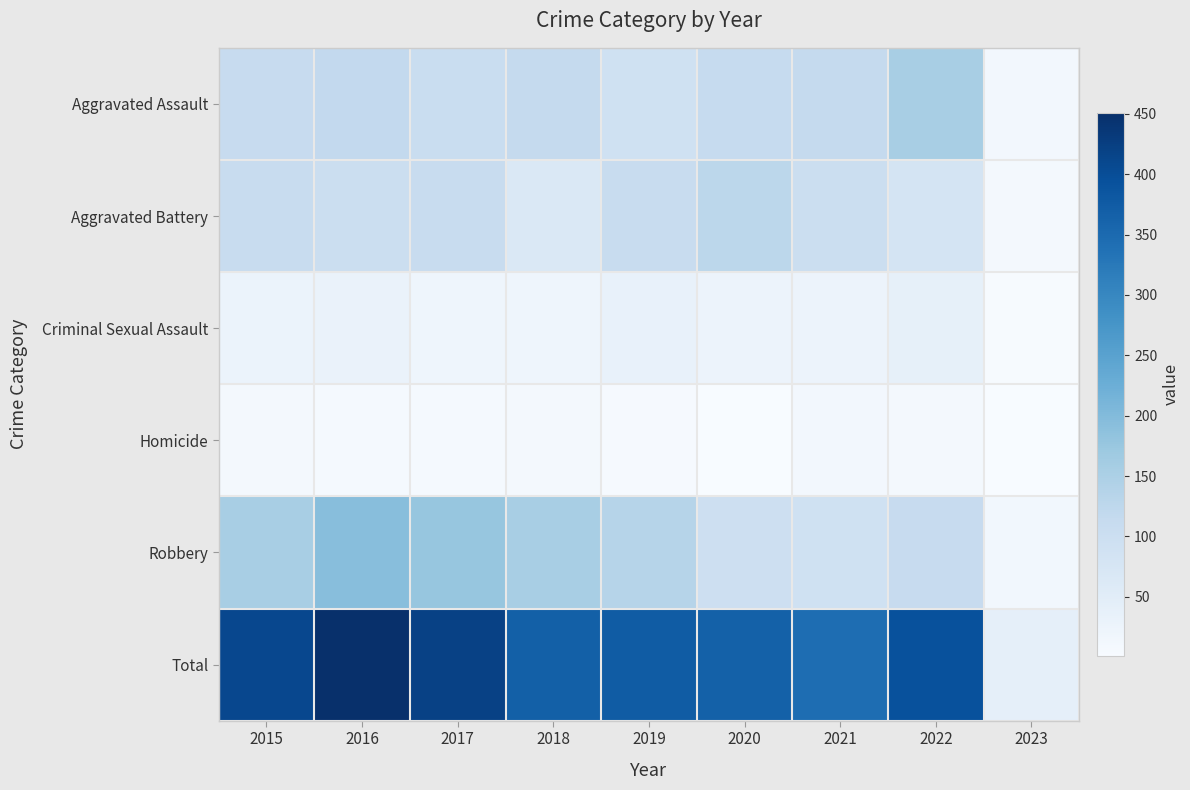

Reading left to right, list all the values displayed in this chart.

Aggravated Assault: 2015=110	2016=118	2017=105	2018=115	2019=92	2020=113	2021=115	2022=154	2023=12
Aggravated Battery: 2015=108	2016=102	2017=108	2018=67	2019=108	2020=126	2021=100	2022=81	2023=11
Criminal Sexual Assault: 2015=28	2016=30	2017=21	2018=21	2019=35	2020=27	2021=26	2022=38	2023=3
Homicide: 2015=9	2016=7	2017=8	2018=10	2019=5	2020=2	2021=13	2022=9	2023=1
Robbery: 2015=154	2016=194	2017=178	2018=155	2019=135	2020=97	2021=91	2022=111	2023=14
Total: 2015=409	2016=451	2017=420	2018=368	2019=375	2020=365	2021=345	2022=393	2023=41